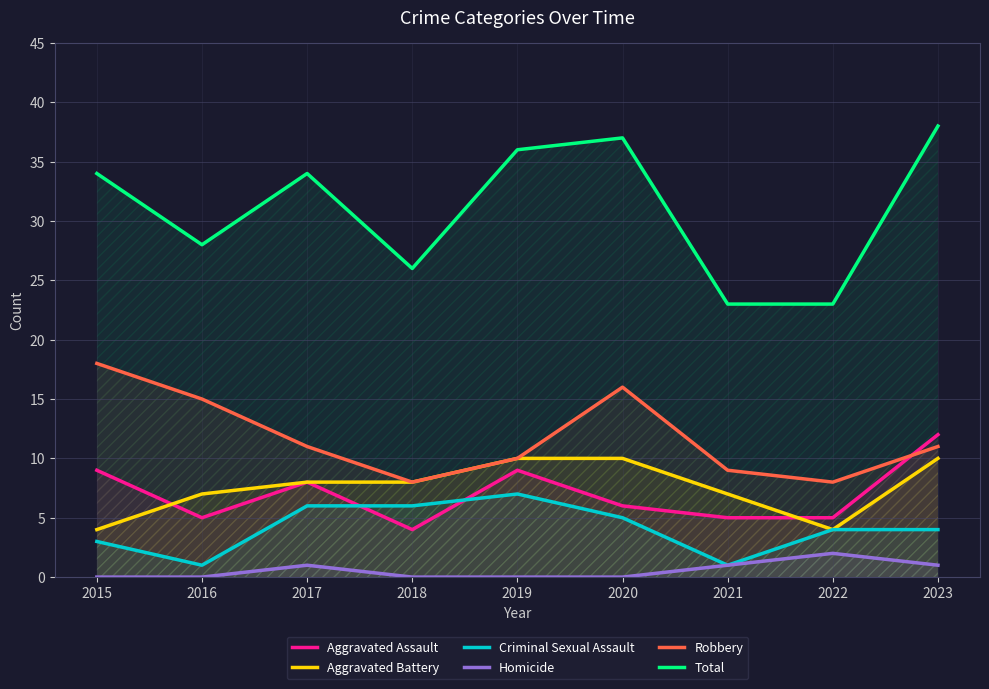

Which has a higher value, 2020 or 2023?

2023